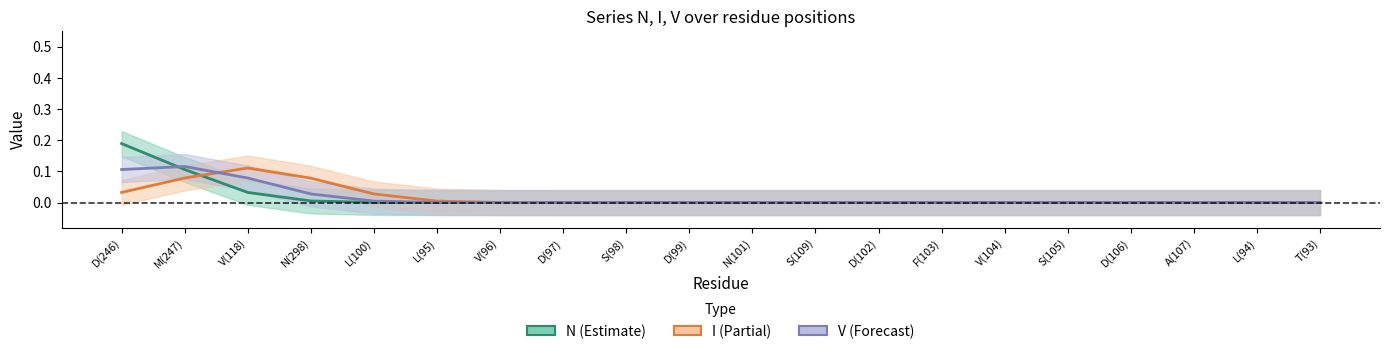

Between L(100) and A(107), which series saw the biggest shift?

I